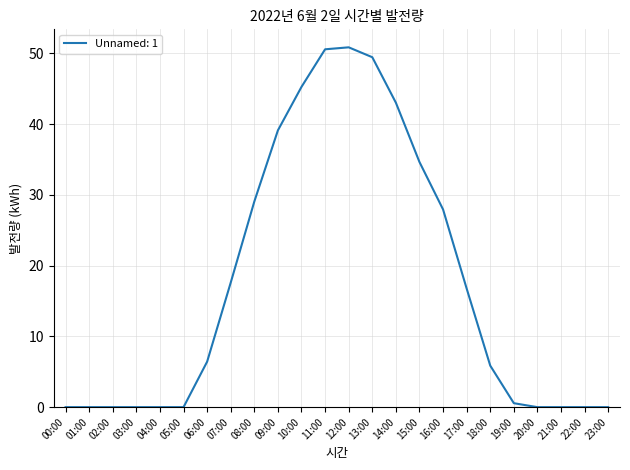

What is the maximum value shown in the chart?

50.9